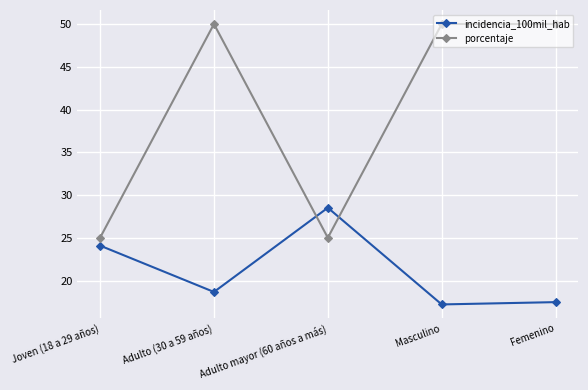

What position from the right is Masculino?

2